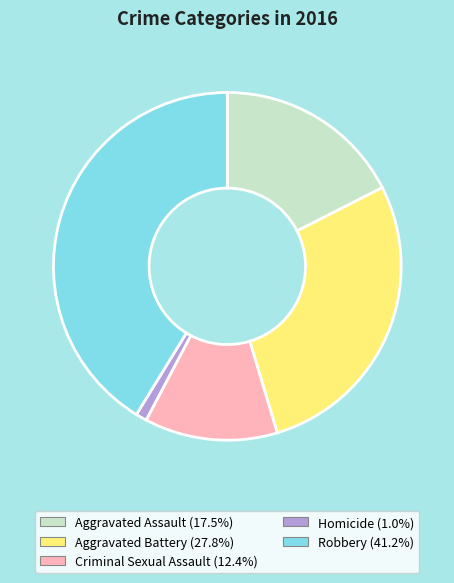

Is there any slice that represents more than half of the pie?

No